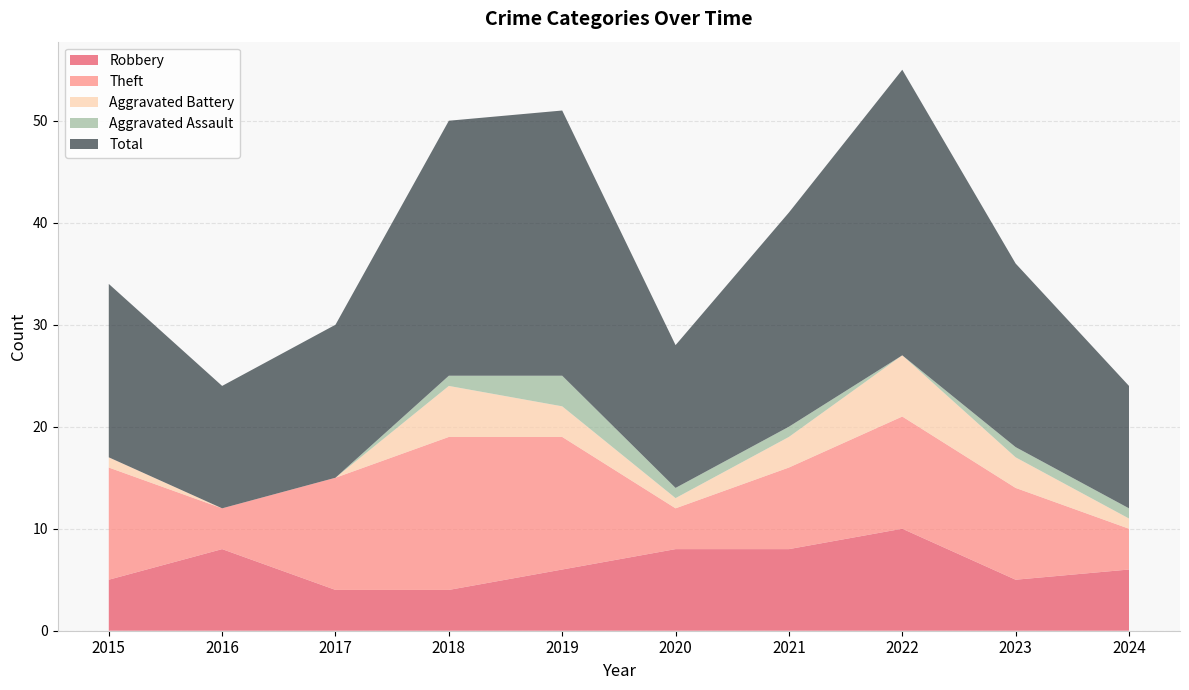

Reading left to right, list all the values displayed in this chart.

Robbery: 5	8	4	4	6	8	8	10	5	6
Theft: 11	4	11	15	13	4	8	11	9	4
Aggravated Battery: 1	0	0	5	3	1	3	6	3	1
Aggravated Assault: 0	0	0	1	3	1	1	0	1	1
Total: 17	12	15	25	26	14	21	28	18	12